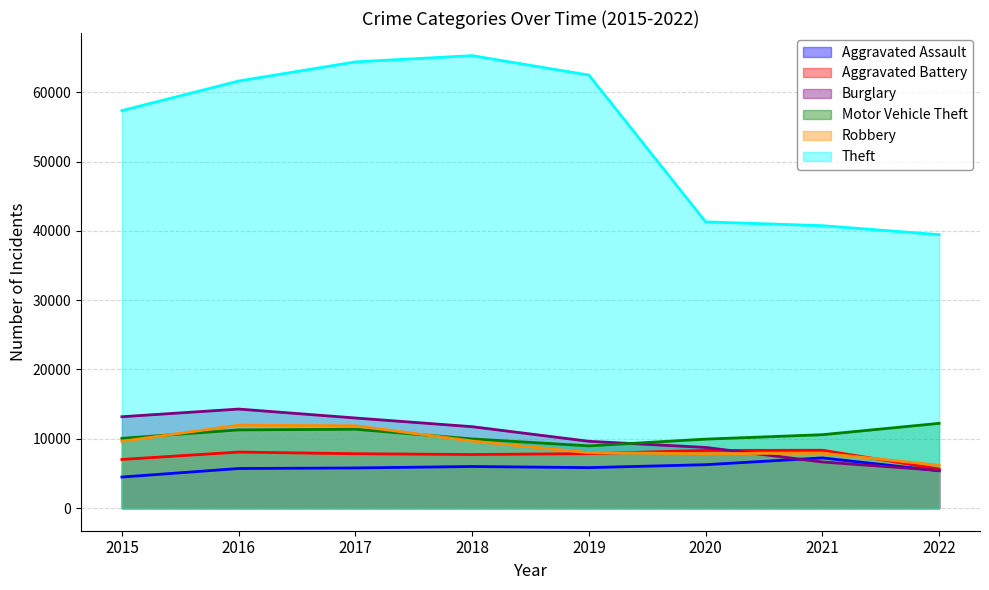

The value of Aggravated Assault at 2019 is 5840. True or false?

True